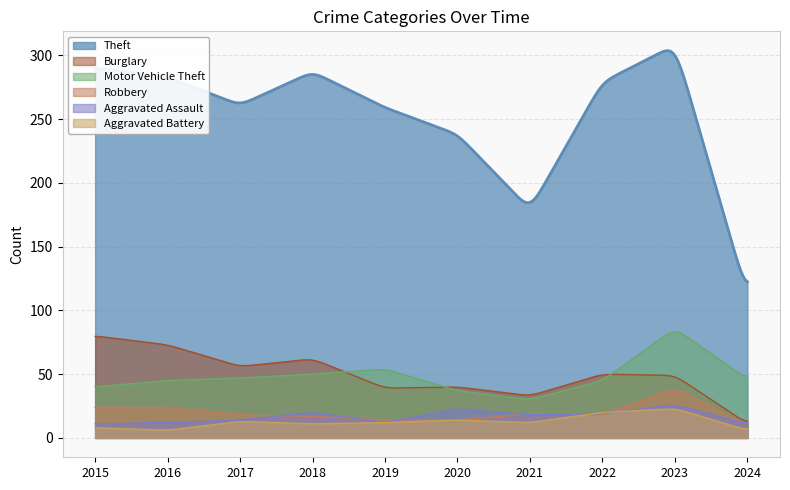

Which category has the lowest value in the Aggravated Assault series?

2015